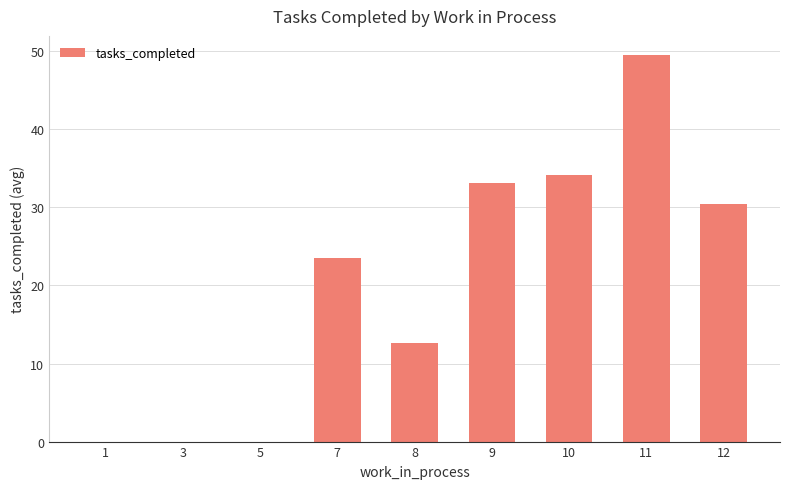

Count the number of data series in this chart.

1